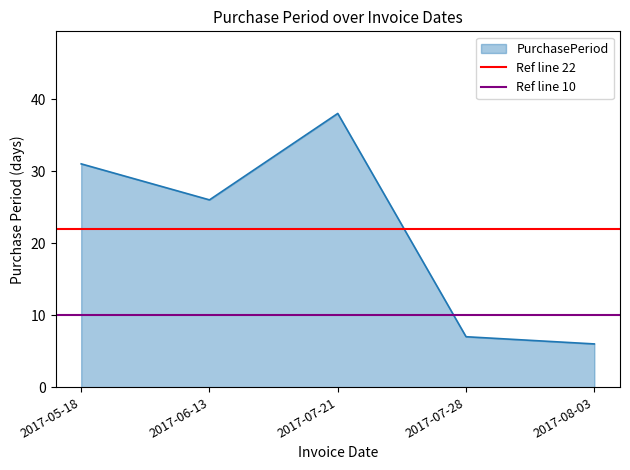

The Ref line 22 series shows 38 at 2017-06-13. True or false?

False